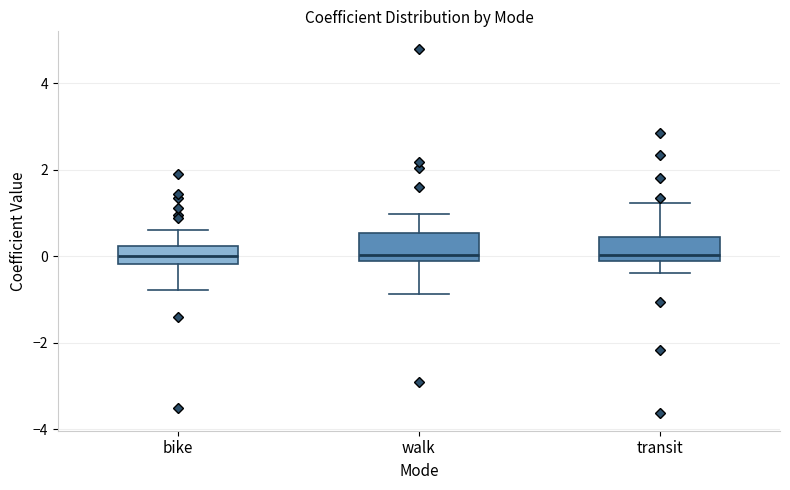

Where is the lower edge of the box for bike on the y-axis? The values are not printed on the chart, so give them approximately, as read against the axis.

-0.2